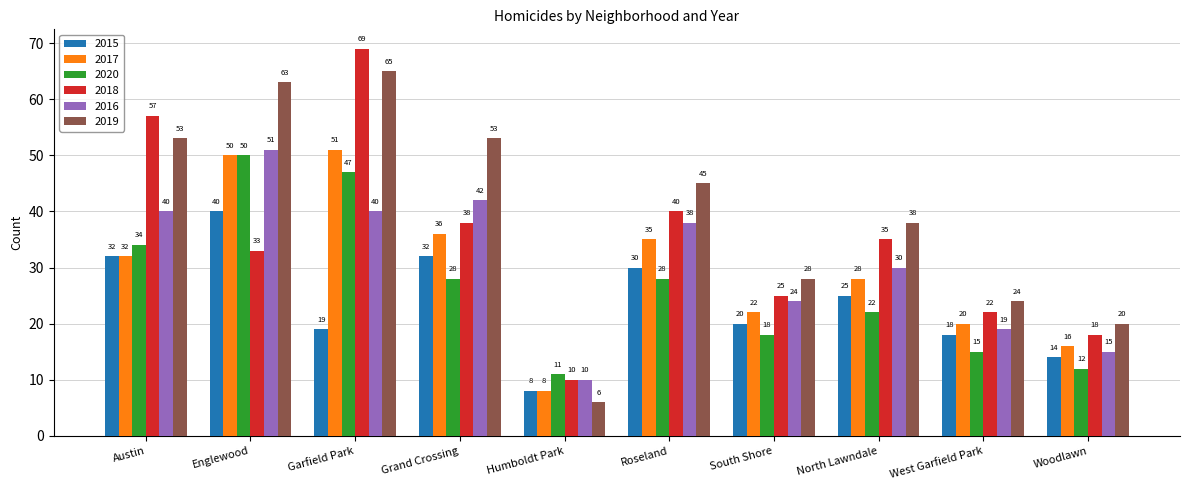

Reading right to left, transcribe all the data shown in this chart.

2015: Woodlawn=14	West Garfield Park=18	North Lawndale=25	South Shore=20	Roseland=30	Humboldt Park=8	Grand Crossing=32	Garfield Park=19	Englewood=40	Austin=32
2017: Woodlawn=16	West Garfield Park=20	North Lawndale=28	South Shore=22	Roseland=35	Humboldt Park=8	Grand Crossing=36	Garfield Park=51	Englewood=50	Austin=32
2020: Woodlawn=12	West Garfield Park=15	North Lawndale=22	South Shore=18	Roseland=28	Humboldt Park=11	Grand Crossing=28	Garfield Park=47	Englewood=50	Austin=34
2018: Woodlawn=18	West Garfield Park=22	North Lawndale=35	South Shore=25	Roseland=40	Humboldt Park=10	Grand Crossing=38	Garfield Park=69	Englewood=33	Austin=57
2016: Woodlawn=15	West Garfield Park=19	North Lawndale=30	South Shore=24	Roseland=38	Humboldt Park=10	Grand Crossing=42	Garfield Park=40	Englewood=51	Austin=40
2019: Woodlawn=20	West Garfield Park=24	North Lawndale=38	South Shore=28	Roseland=45	Humboldt Park=6	Grand Crossing=53	Garfield Park=65	Englewood=63	Austin=53